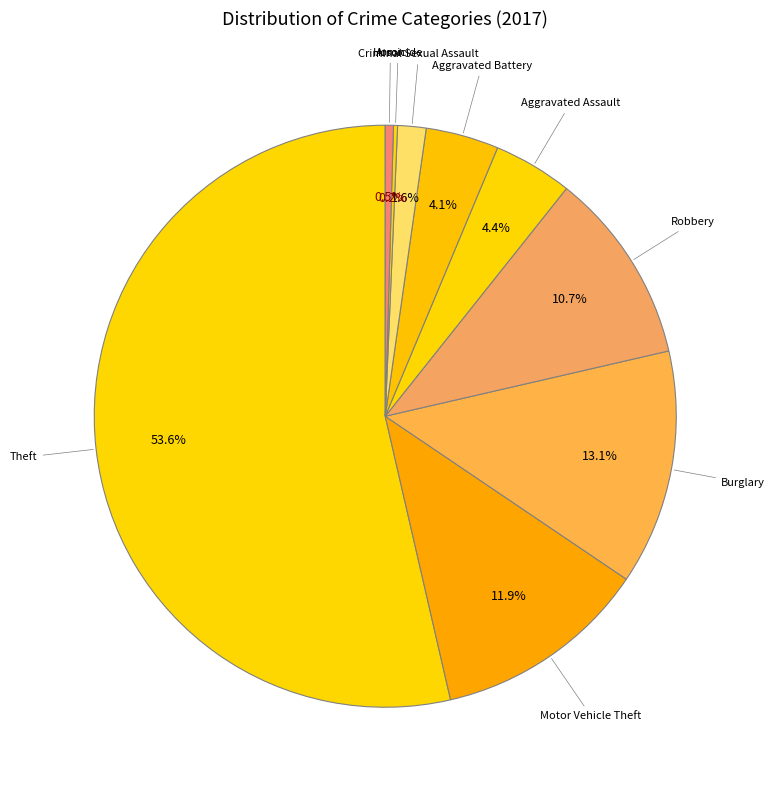

What percentage is NOT represented by Burglary?

86.9%